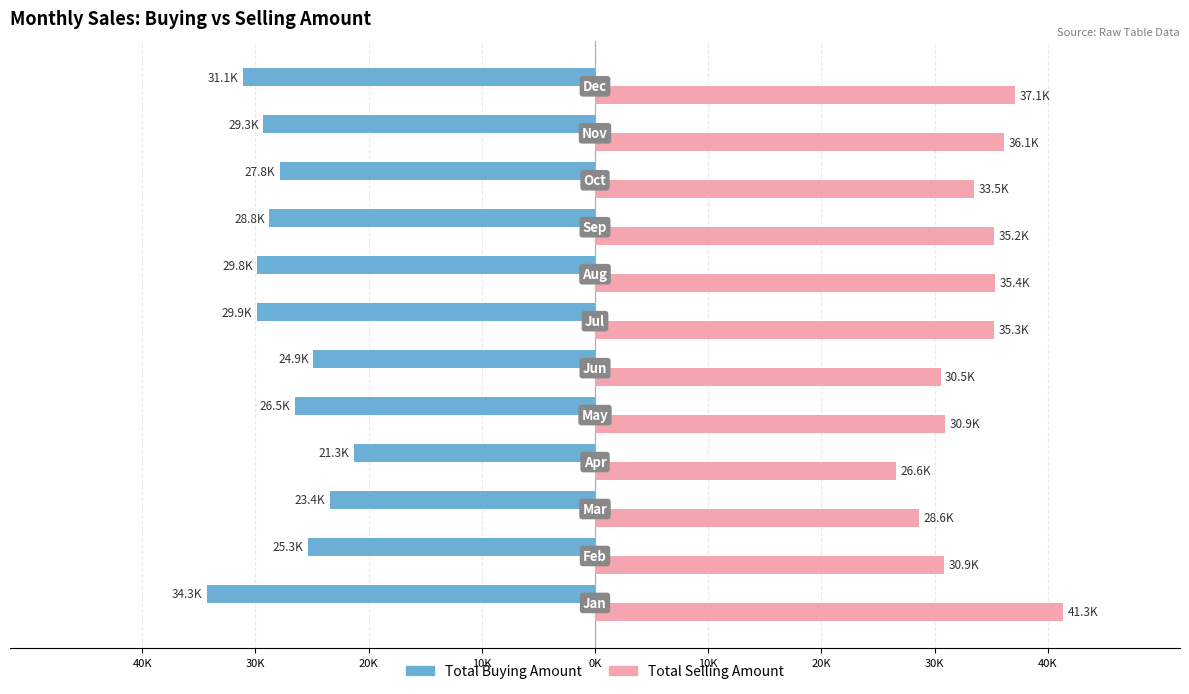

Reading left to right, transcribe all the data shown in this chart.

Total Buying Amount: -34290.0	-25341.0	-23437.0	-21282.0	-26526.0	-24879.0	-29878.0	-29831.0	-28758.0	-27842.0	-29306.0	-31134.0
Total Selling Amount: 41347.0	30857.3	28616.7	26579.1	30910.5	30533.7	35251.8	35350.4	35242.8	33500.7	36124.1	37098.0